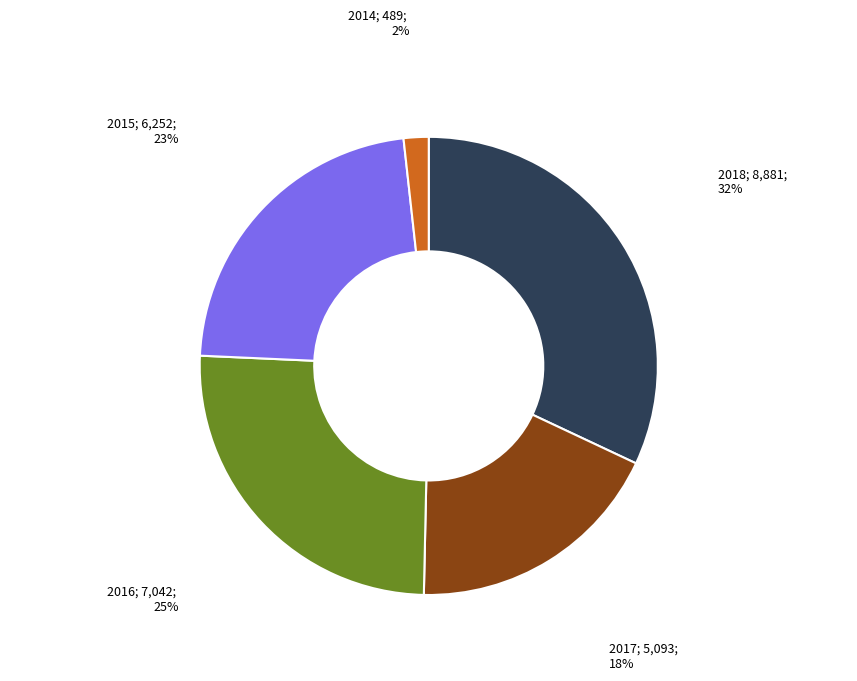

To the nearest percent, what is the difference between the largest and smallest slice percentages?

30%